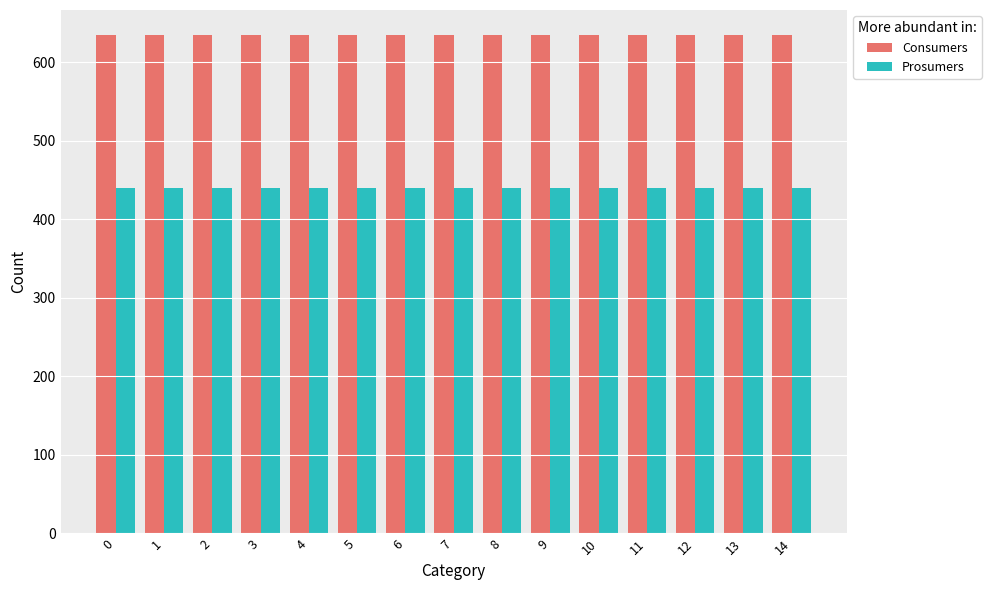

How many bars are there in each group?

2